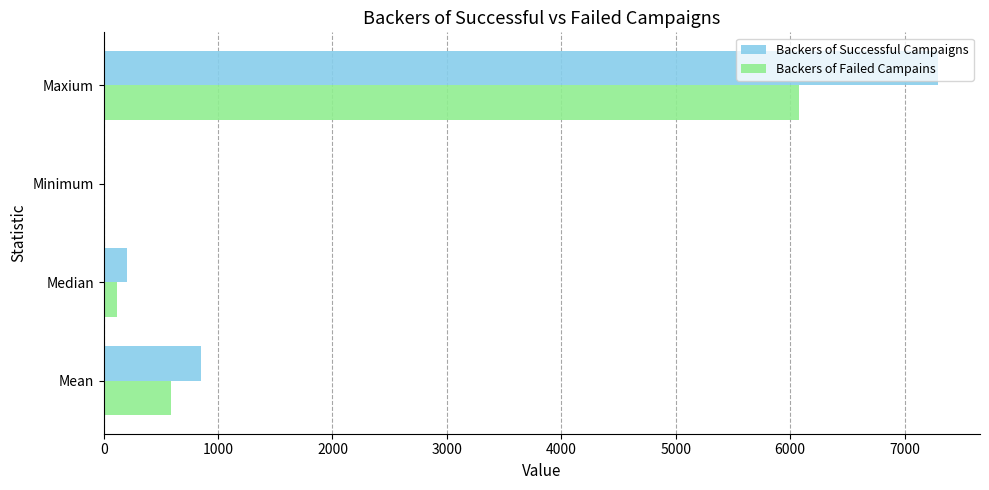

The value of Backers of Successful Campaigns at Maxium is 2704.6. True or false?

False